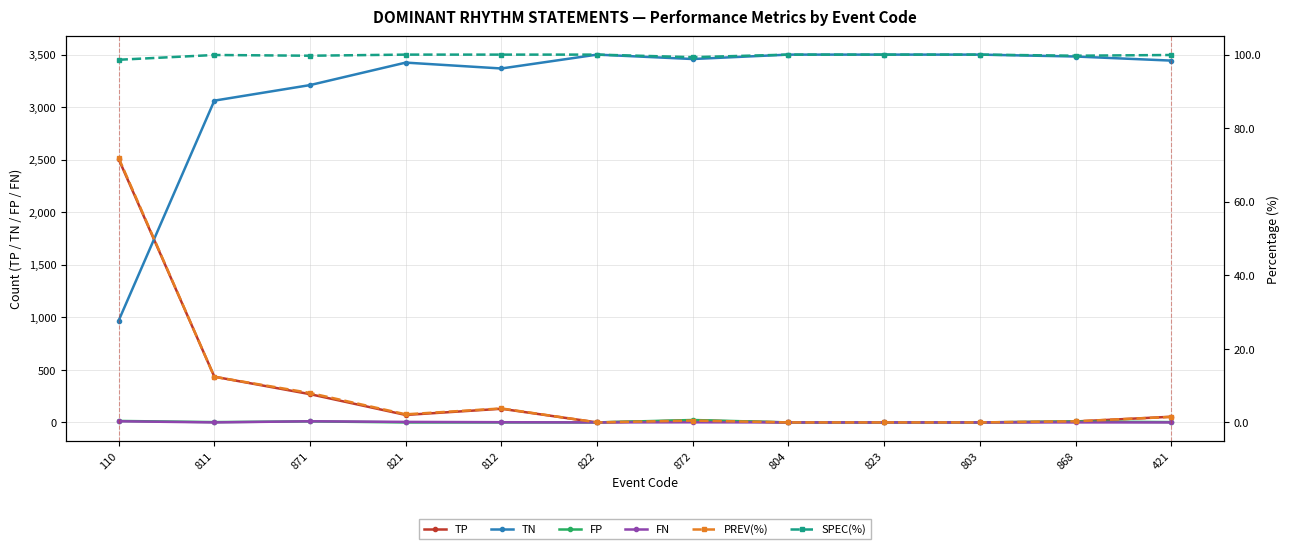

What is the difference between the FN values at 821 and 872?

4